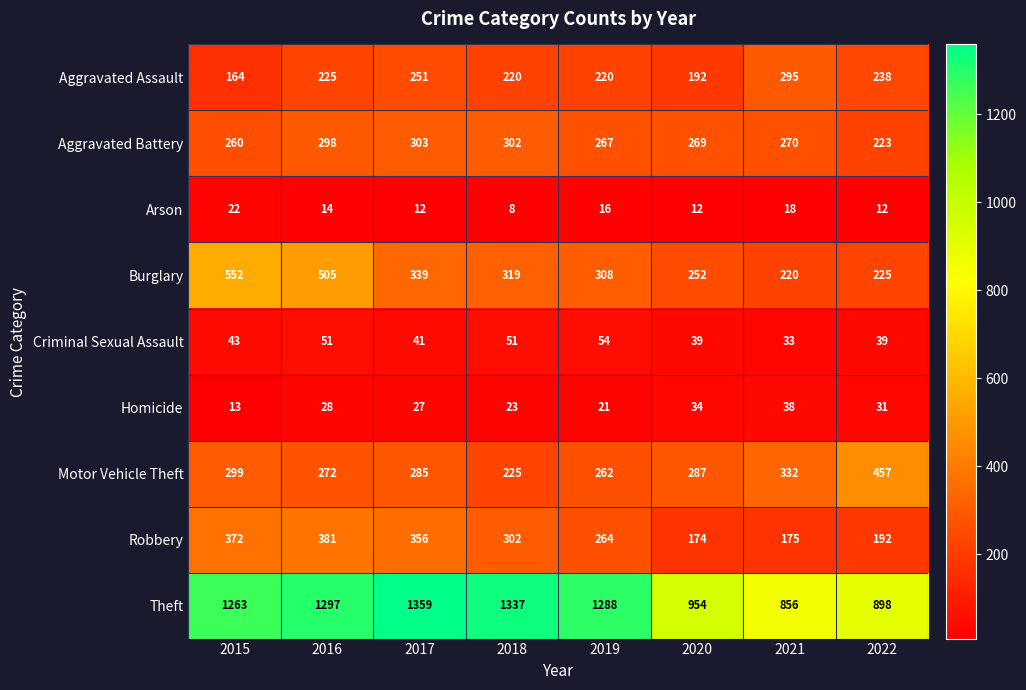

Which series has the largest total across all categories?

Theft